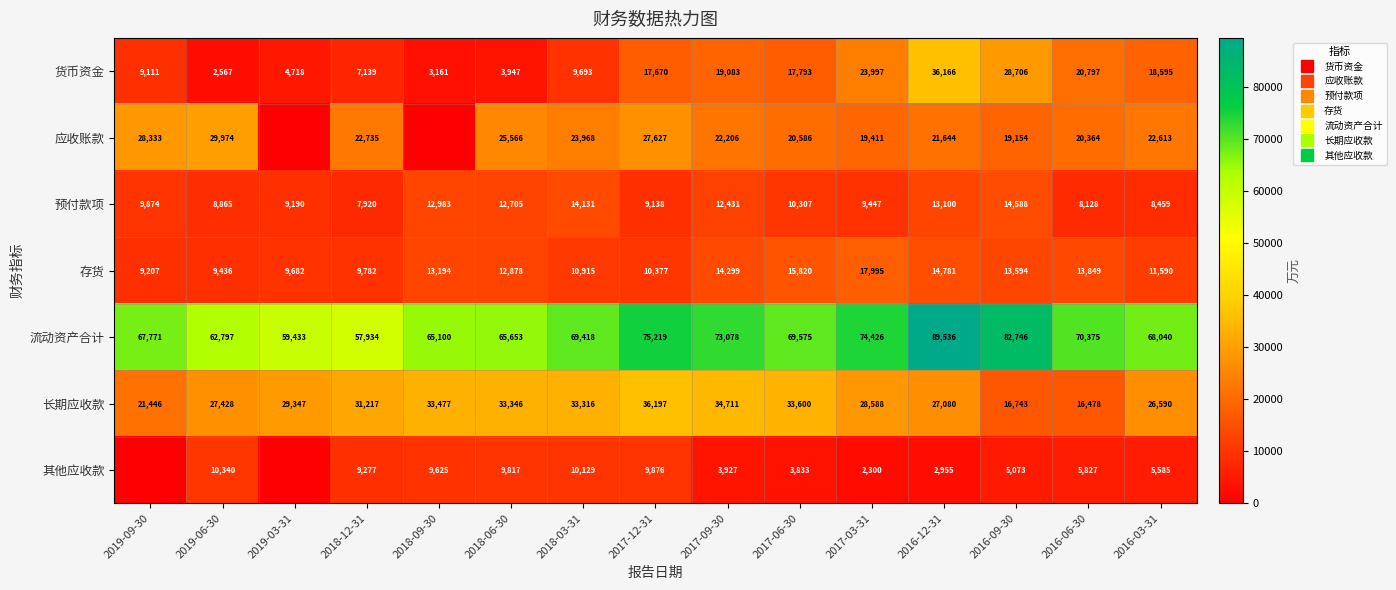

How many categories are shown in the chart?

15